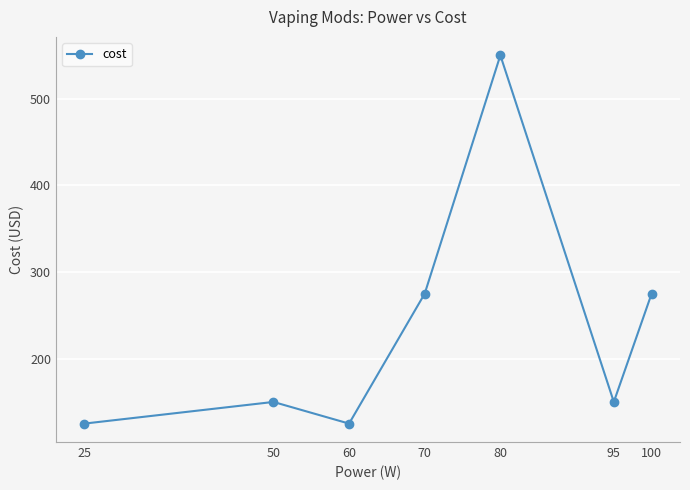

What is the difference between the maximum and minimum values?

425